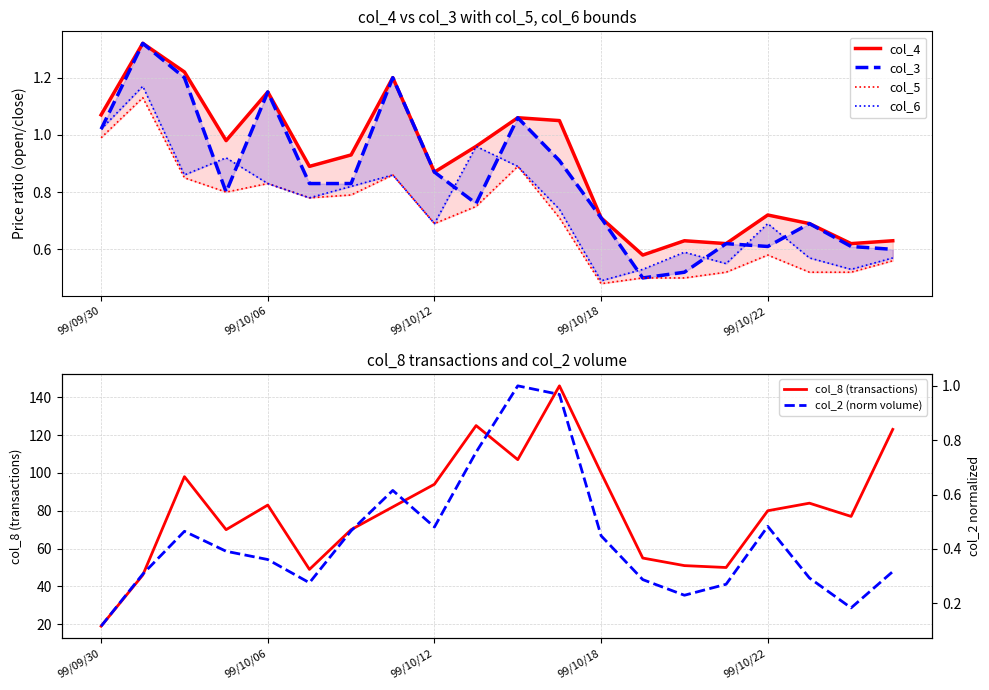

At which label does col_2 (norm volume) reach its peak?

10